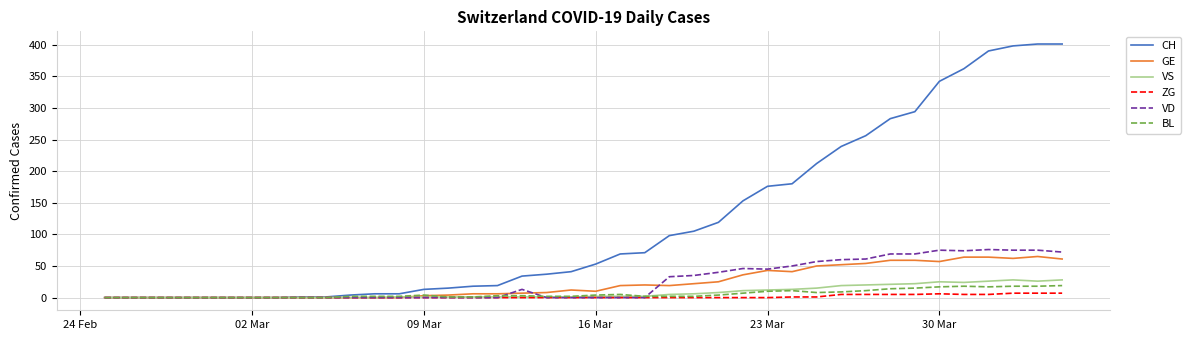

Which series has the largest range (max minus min)?

CH